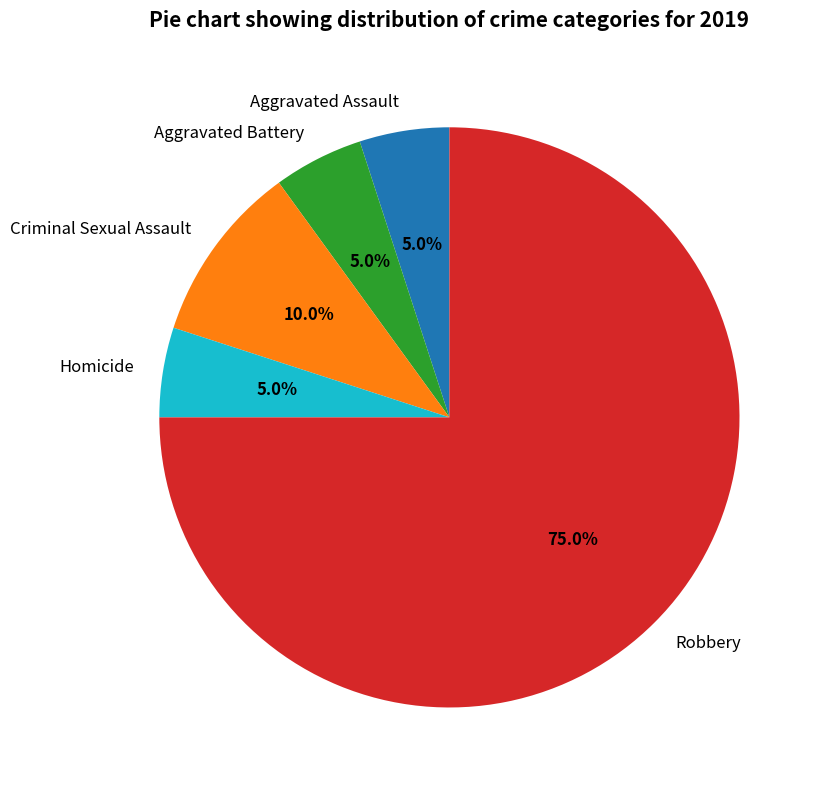

What percentage is NOT represented by Criminal Sexual Assault?

90.0%